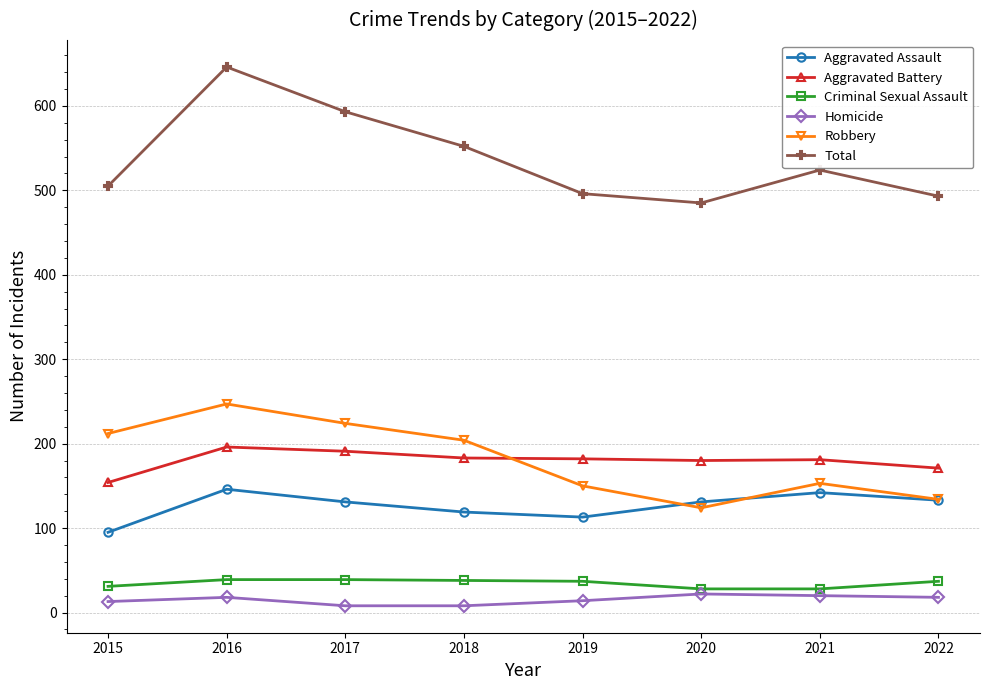

At which category is the sum across all series the highest?

2016